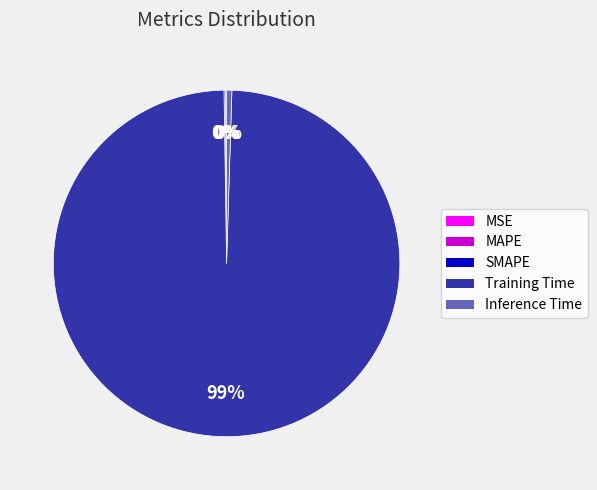

To the nearest percent, what is the average slice percentage?

20%